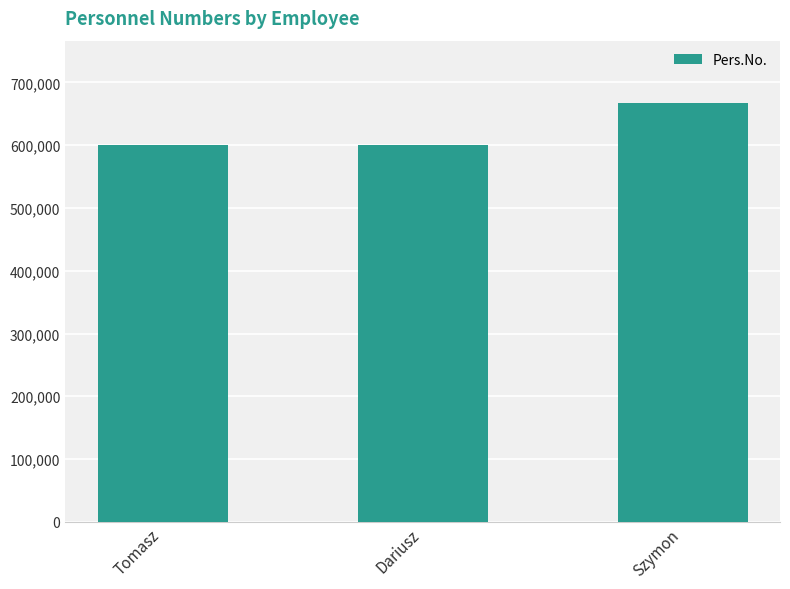

Does the chart contain stacked bars?

No